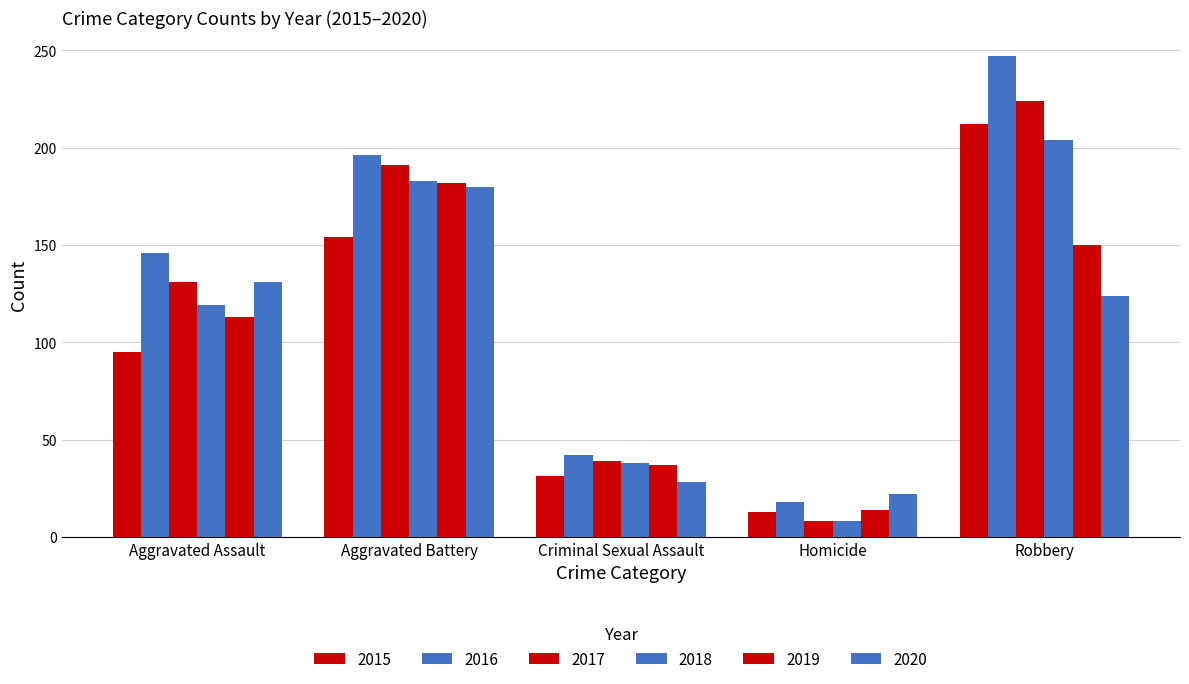

What is the sum of the 2016 values at Aggravated Assault and Homicide?

164